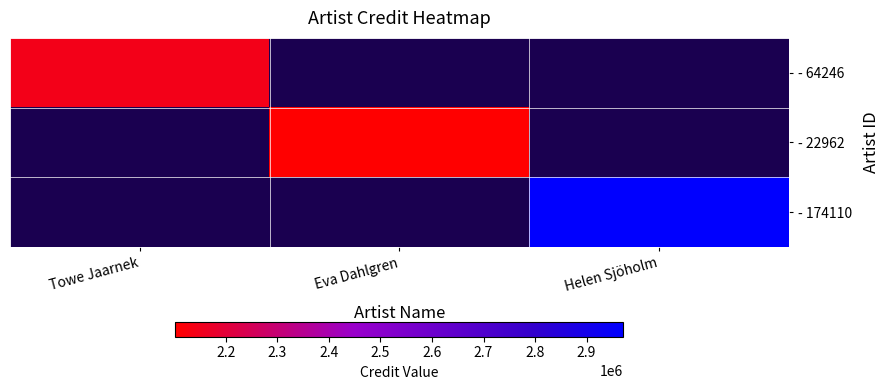

How many categories are shown in the chart?

3